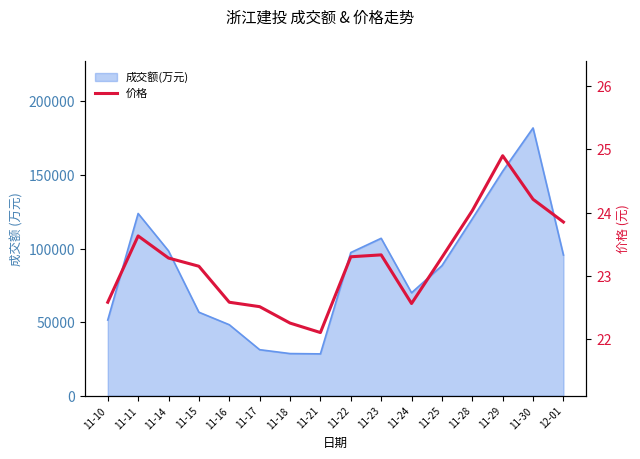

True or false: there are more than 1 points higher than both neighbors.

True